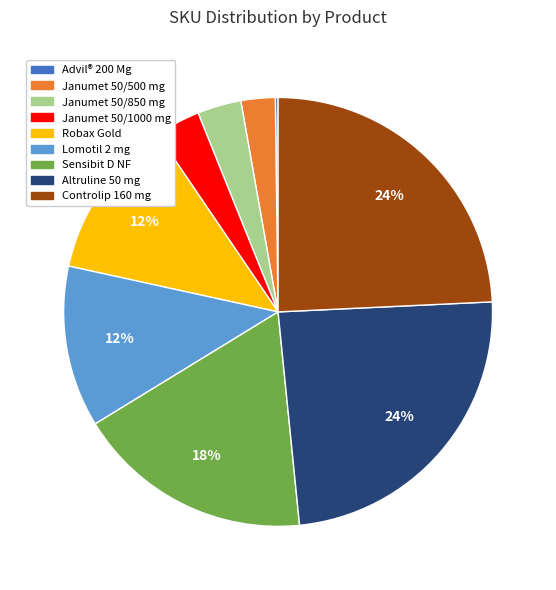

To the nearest percent, what is the difference between the largest and smallest slice percentages?

24%